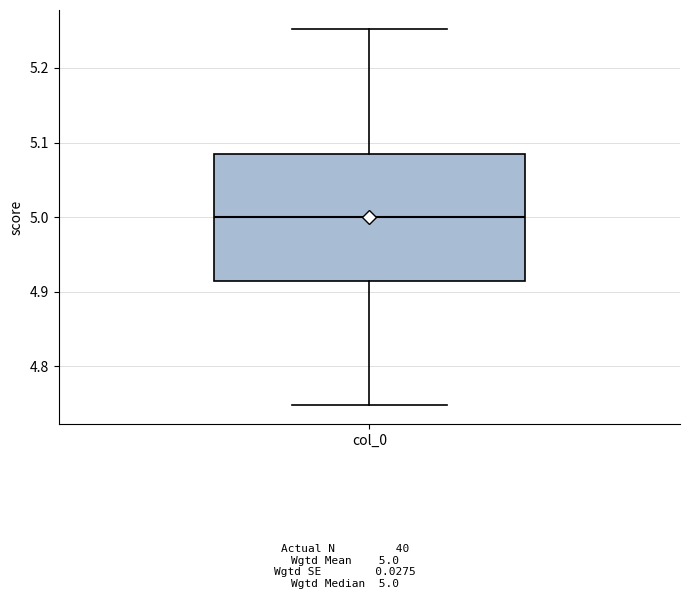

Transcribe this box plot: give where the median line is, the range the box spans, and where the two whiskers end, as read against the y-axis. The values are not printed on the chart, so give them approximately, as read against the axis.

median 5.00, box 4.91 to 5.09, whiskers 4.75 to 5.25